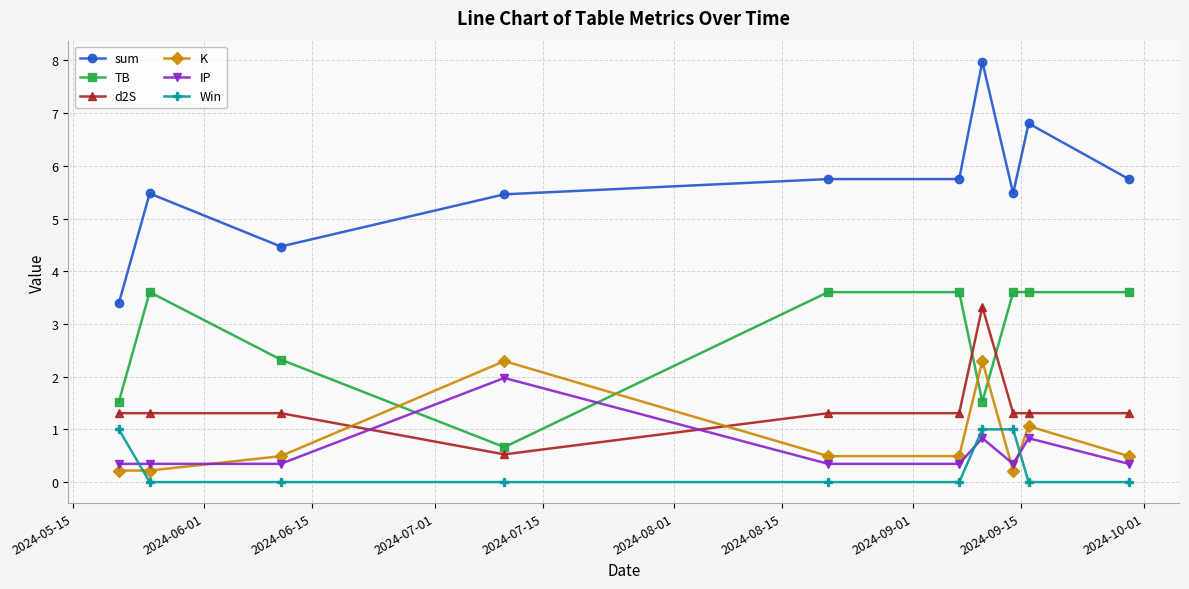

Reading left to right, transcribe all the data shown in this chart.

sum: 3.4	5.5	4.5	5.5	5.7	5.7	8.0	5.5	6.8	5.7
TB: 1.5	3.6	2.3	0.7	3.6	3.6	1.5	3.6	3.6	3.6
d2S: 1.3	1.3	1.3	0.5	1.3	1.3	3.3	1.3	1.3	1.3
K: 0.2	0.2	0.5	2.3	0.5	0.5	2.3	0.2	1.1	0.5
IP: 0.3	0.3	0.3	2.0	0.3	0.3	0.8	0.3	0.8	0.3
Win: 1.0	0.0	0.0	0.0	0.0	0.0	1.0	1.0	0.0	0.0